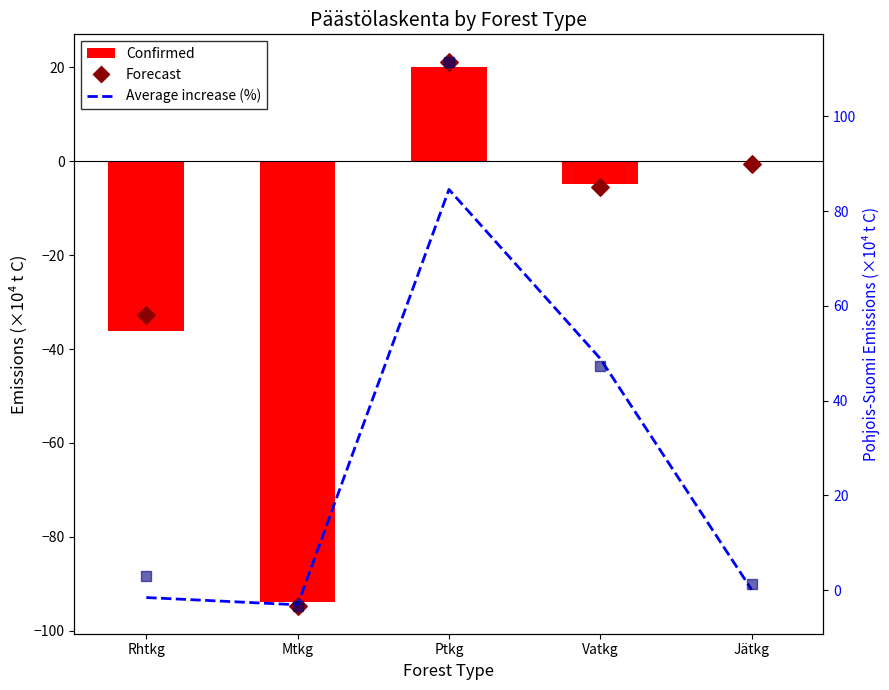

At which category is the sum across all series the highest?

Ptkg